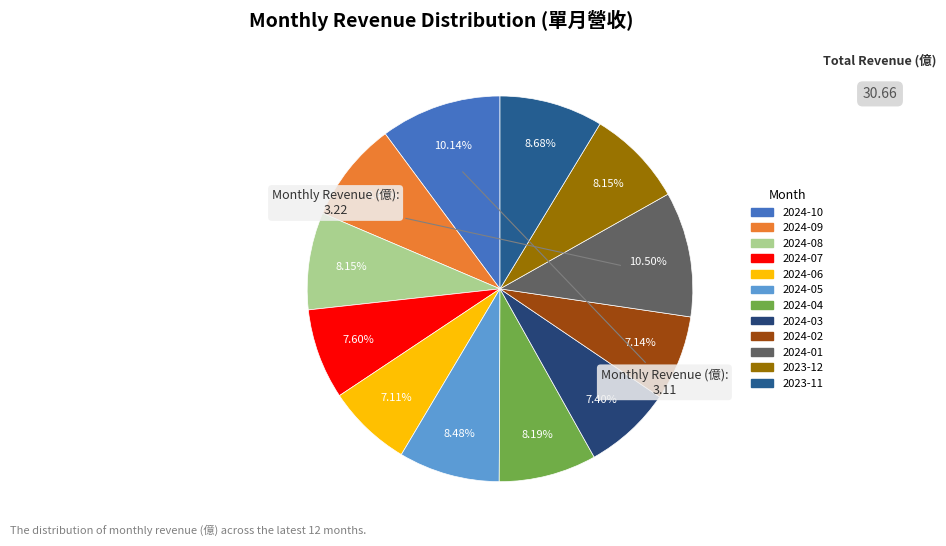

Is it true that 2024-02 is 7% of the pie?

True